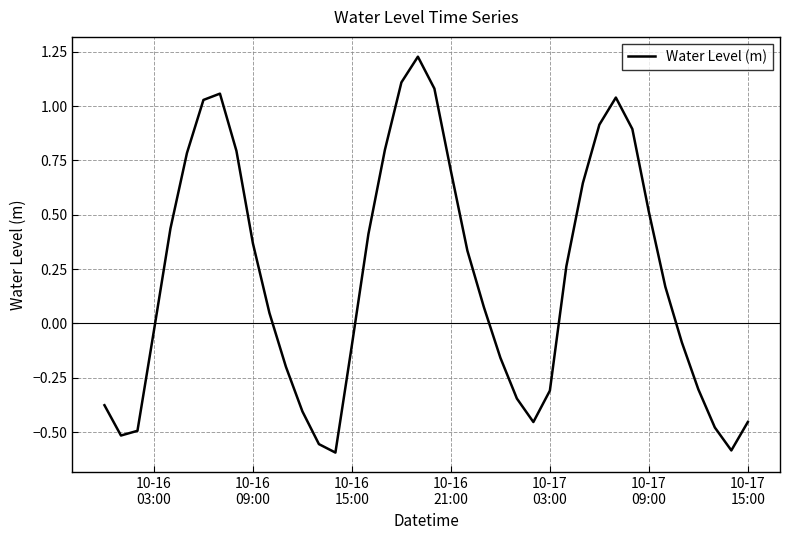

How many values are below zero?

18